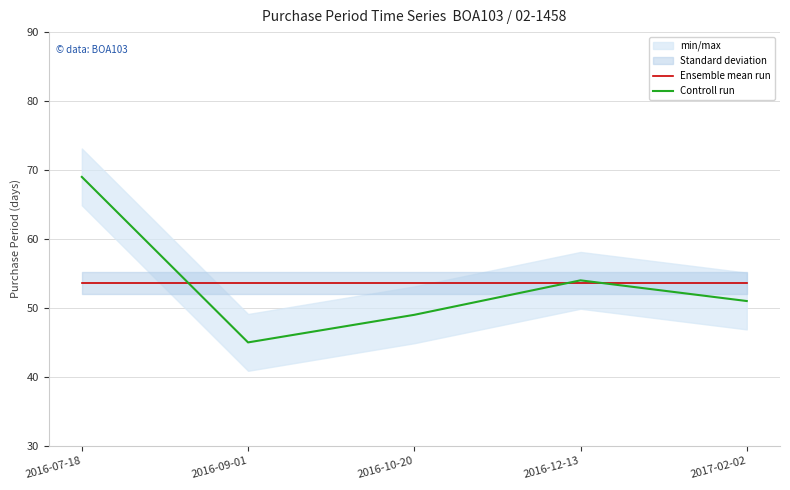

What is the spread (max minus min) of values at 2016-10-20?

4.6